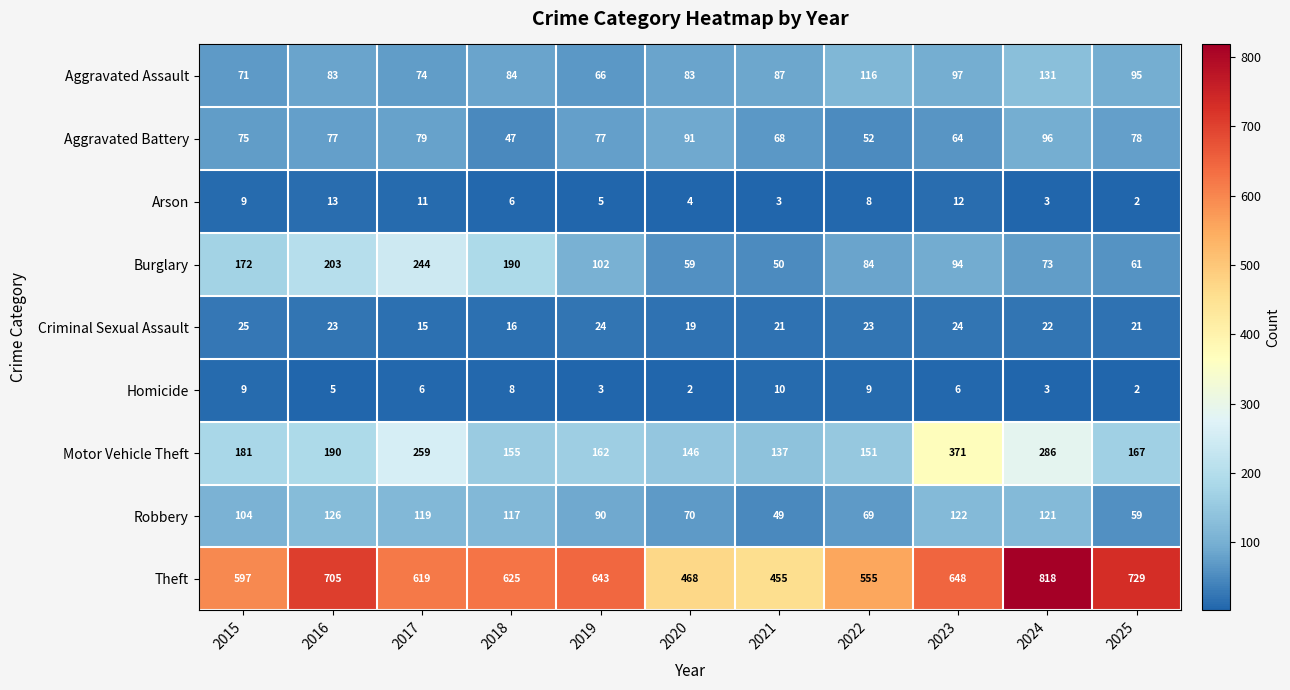

Count the number of data series in this chart.

9